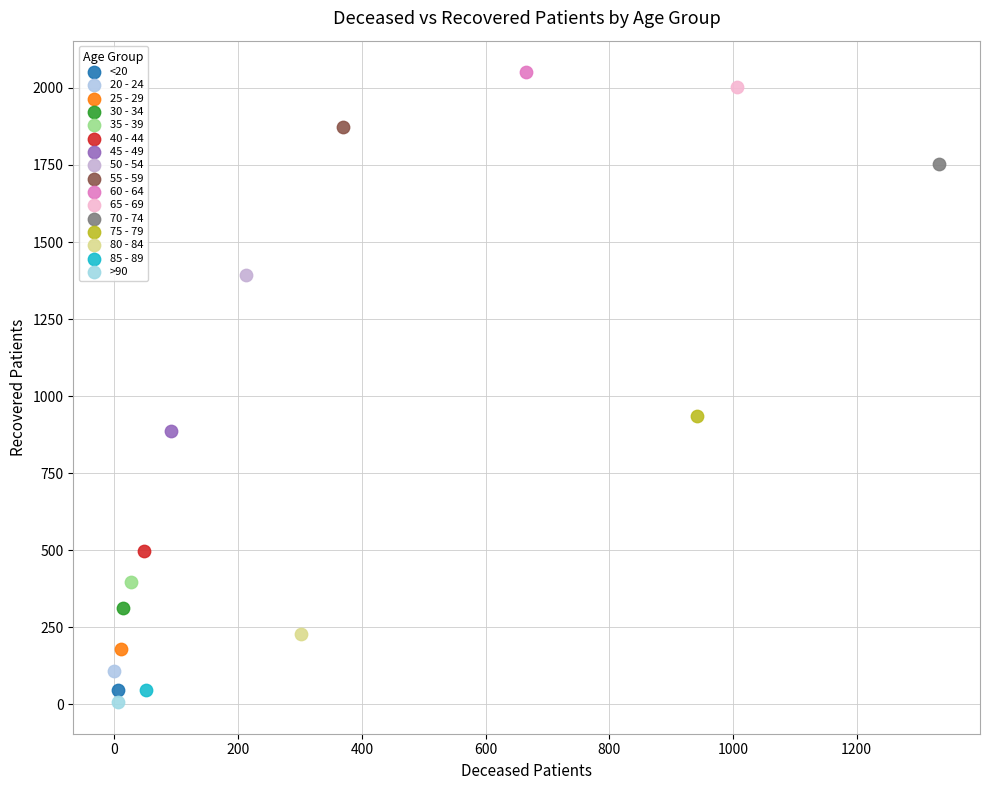

What are all the series names shown in the legend?

<20, 20 - 24, 25 - 29, 30 - 34, 35 - 39, 40 - 44, 45 - 49, 50 - 54, 55 - 59, 60 - 64, 65 - 69, 70 - 74, 75 - 79, 80 - 84, 85 - 89, >90